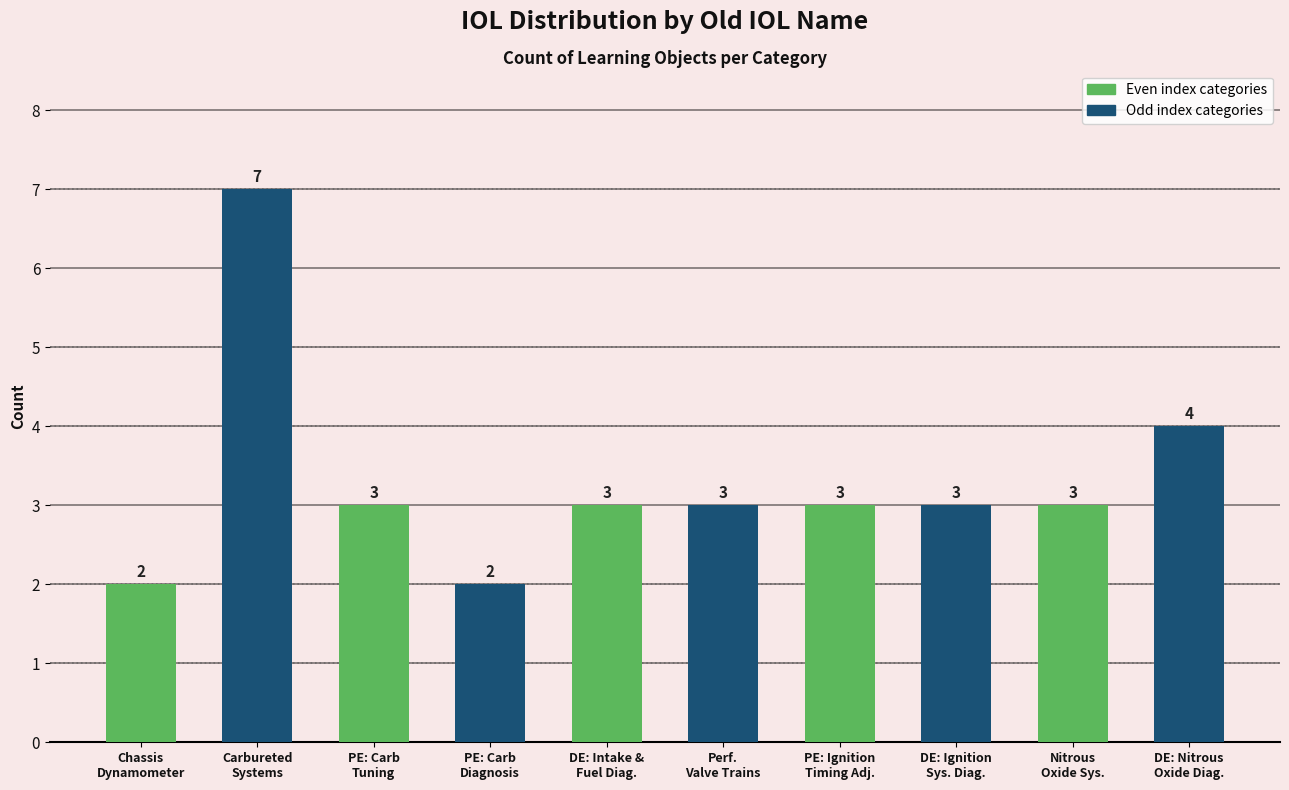

Is it true that the value at DE: Nitrous
Oxide Diag. is 4?

True